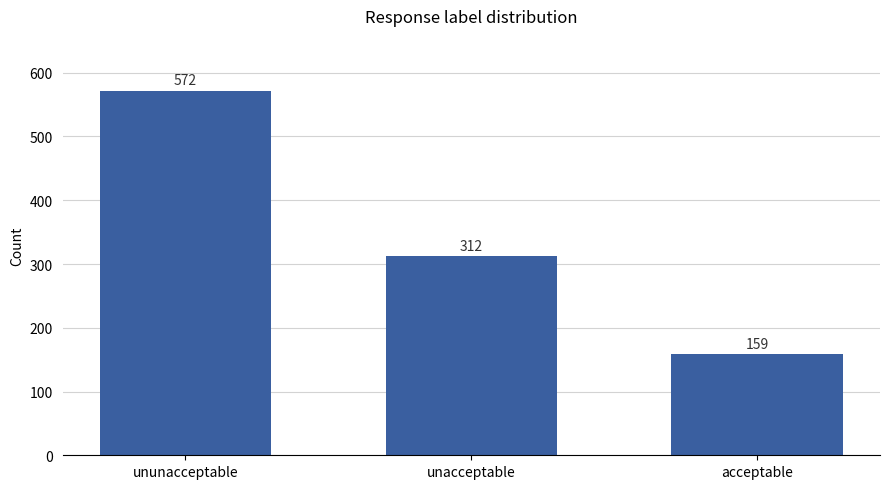

True or false: the data shows 572 at ununacceptable.

True